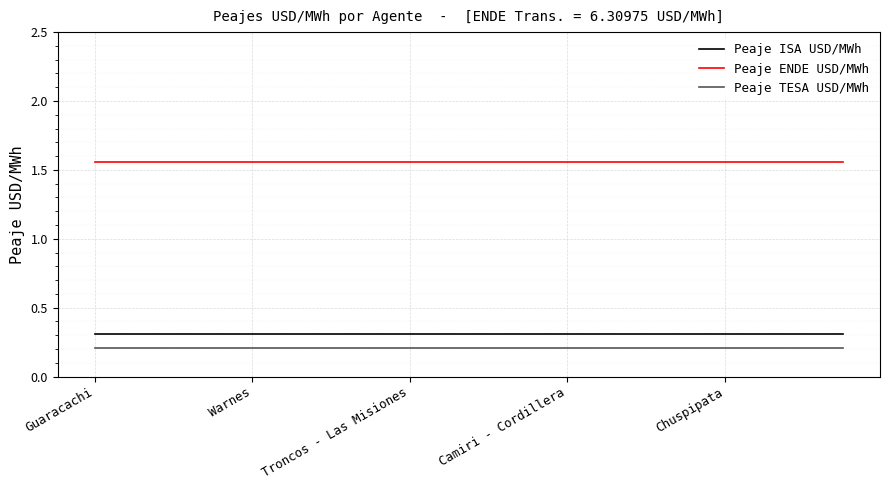

What is the lowest value of the Peaje ISA USD/MWh series?

0.3